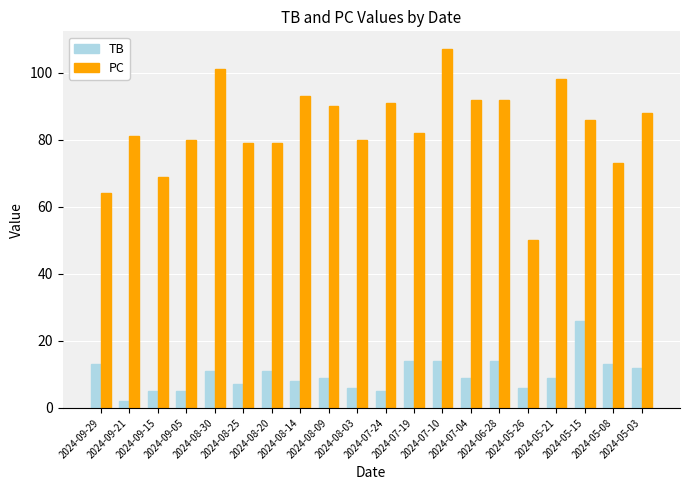

Which series has the largest range (max minus min)?

PC